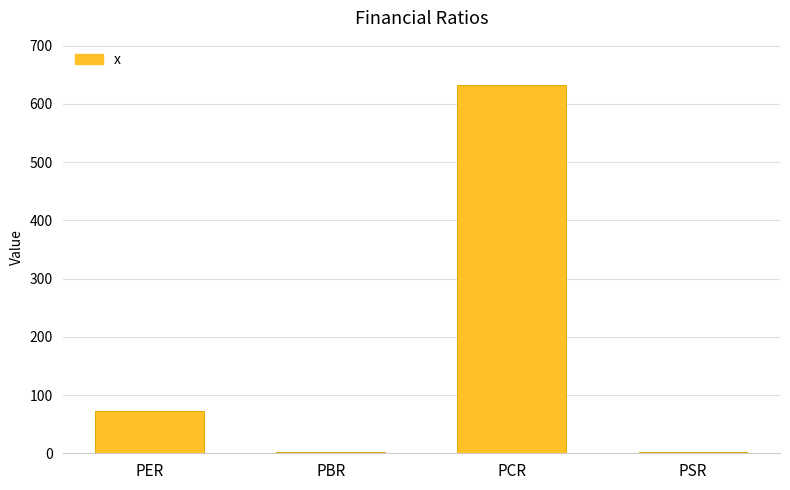

What is the sum of all values?

709.7